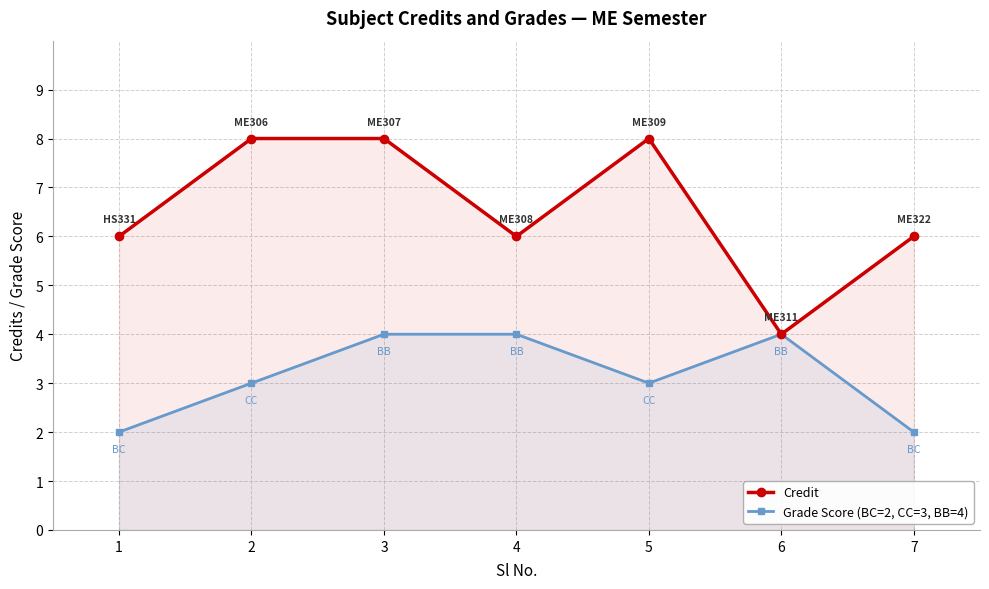

What is the minimum value for Grade Score (BC=2, CC=3, BB=4)?

2